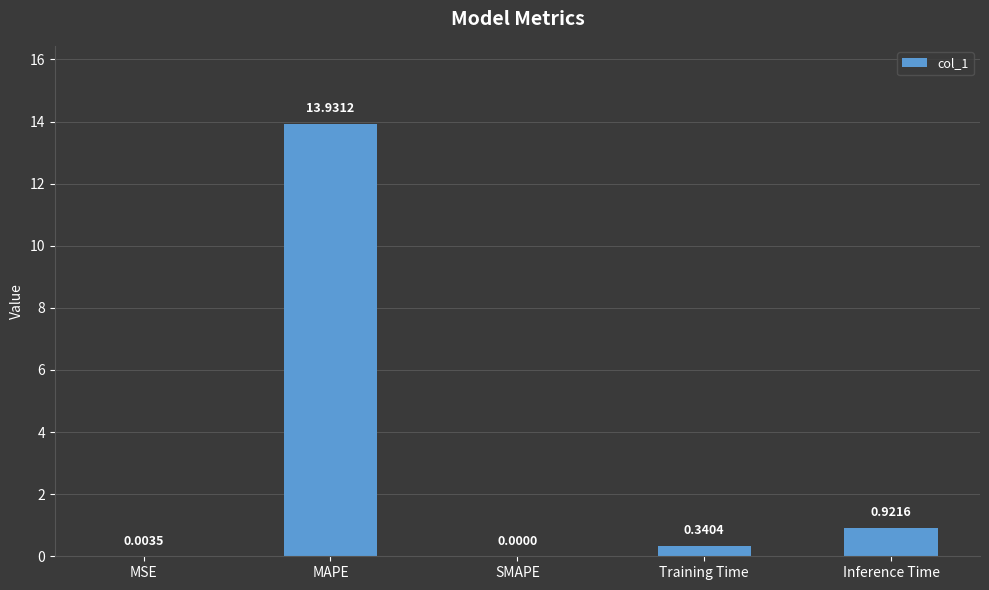

At which label is the value closest to 6?

Inference Time